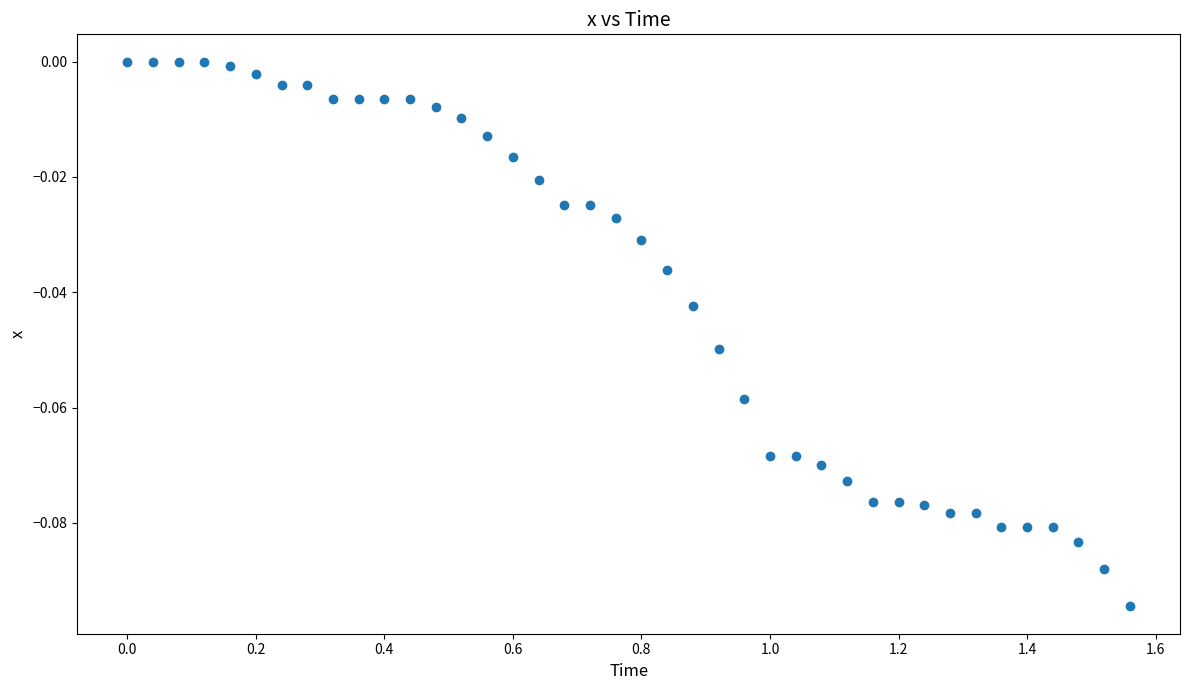

What is the range of X values (max minus min)?

1.6